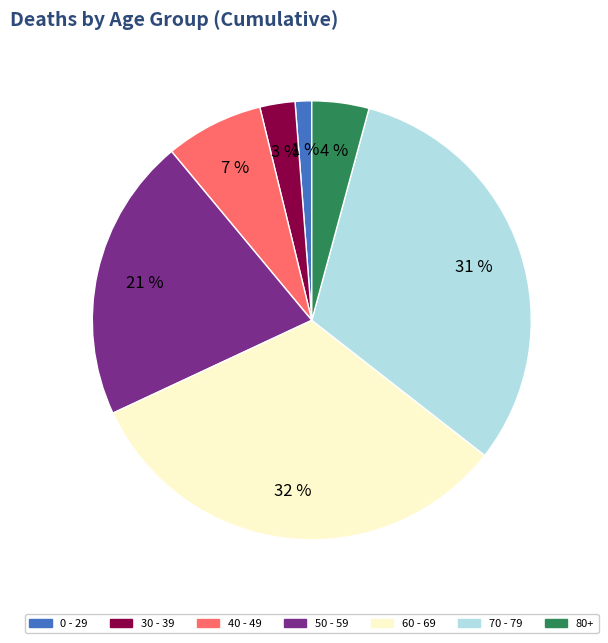

To the nearest percent, what is the average slice percentage?

14%